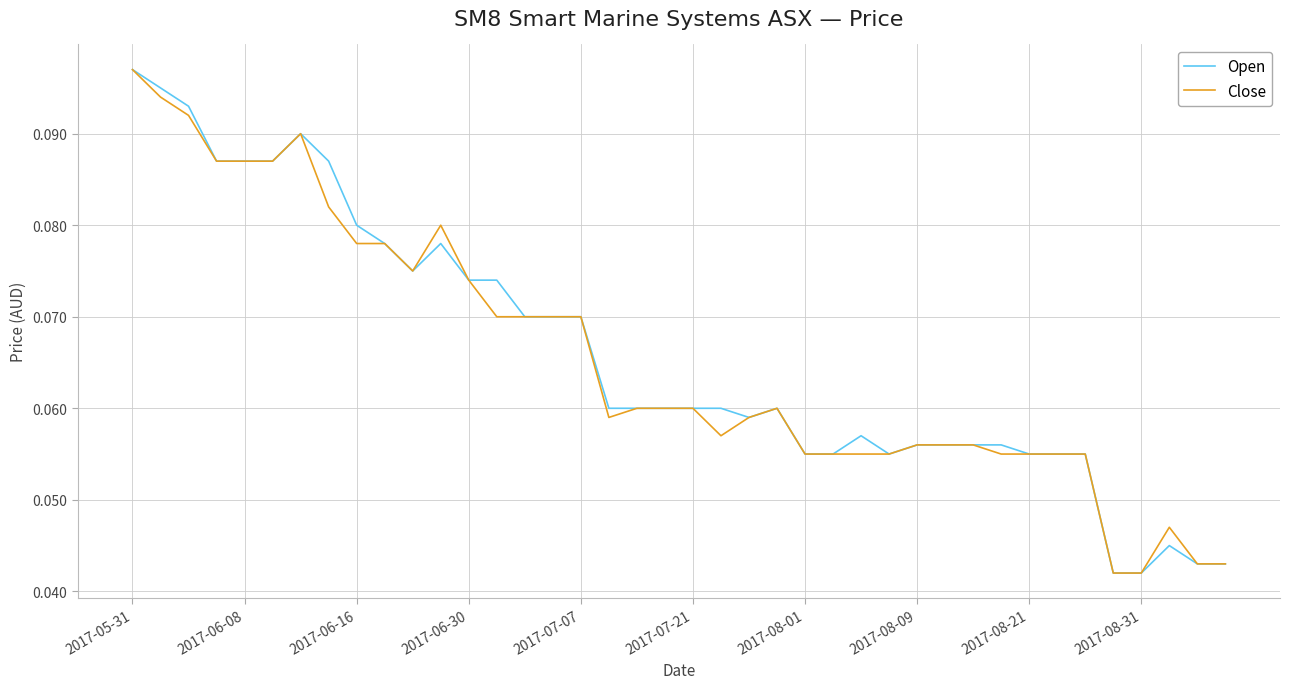

List the series in order of their overall mean, lowest first.

Close, Open